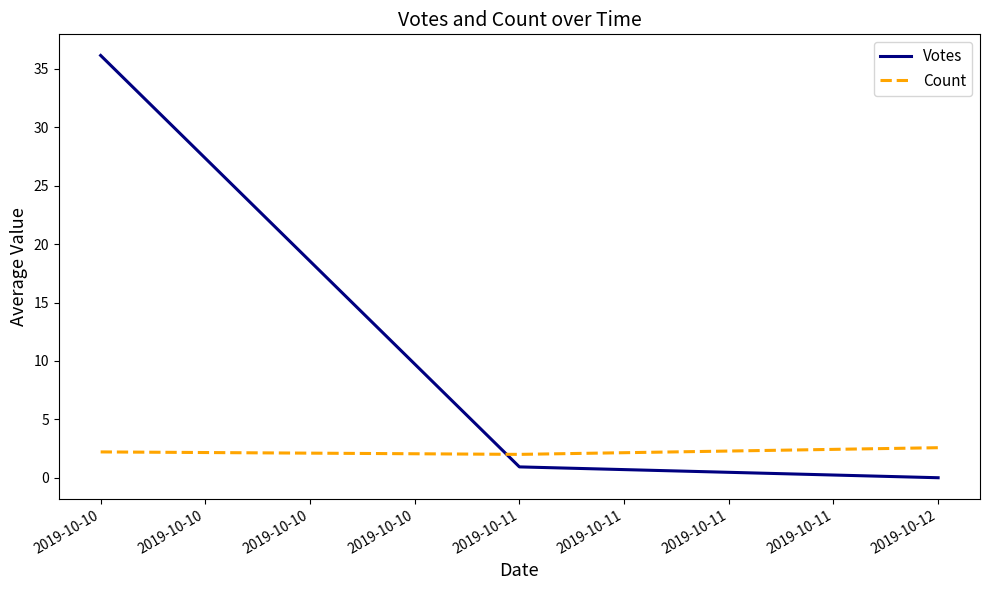

Rank the categories by Votes value from lowest to highest.

2019-10-12, 2019-10-11, 2019-10-10